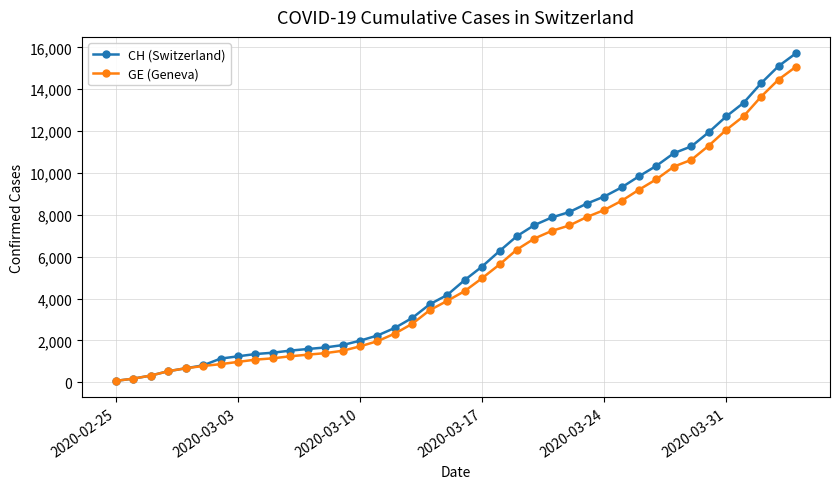

Which series has the largest range (max minus min)?

CH (Switzerland)